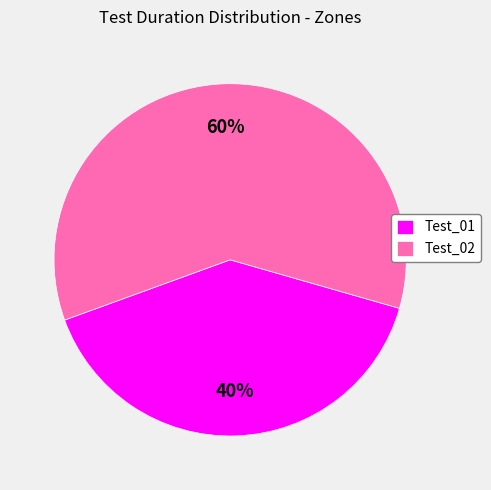

Is it true that Test_01 is 31% of the pie?

False